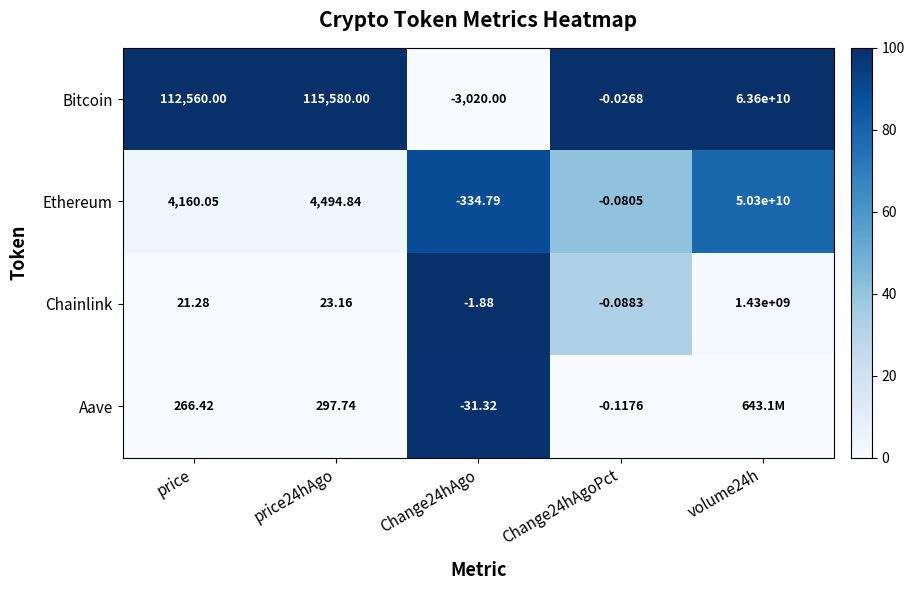

Is the value of Ethereum at price greater than the value of Bitcoin at price?

No